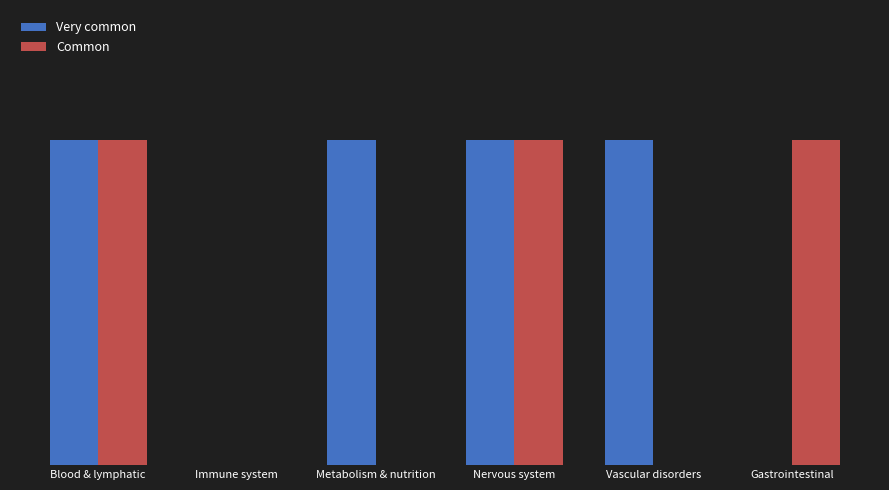

What position from the left is Metabolism & nutrition?

3